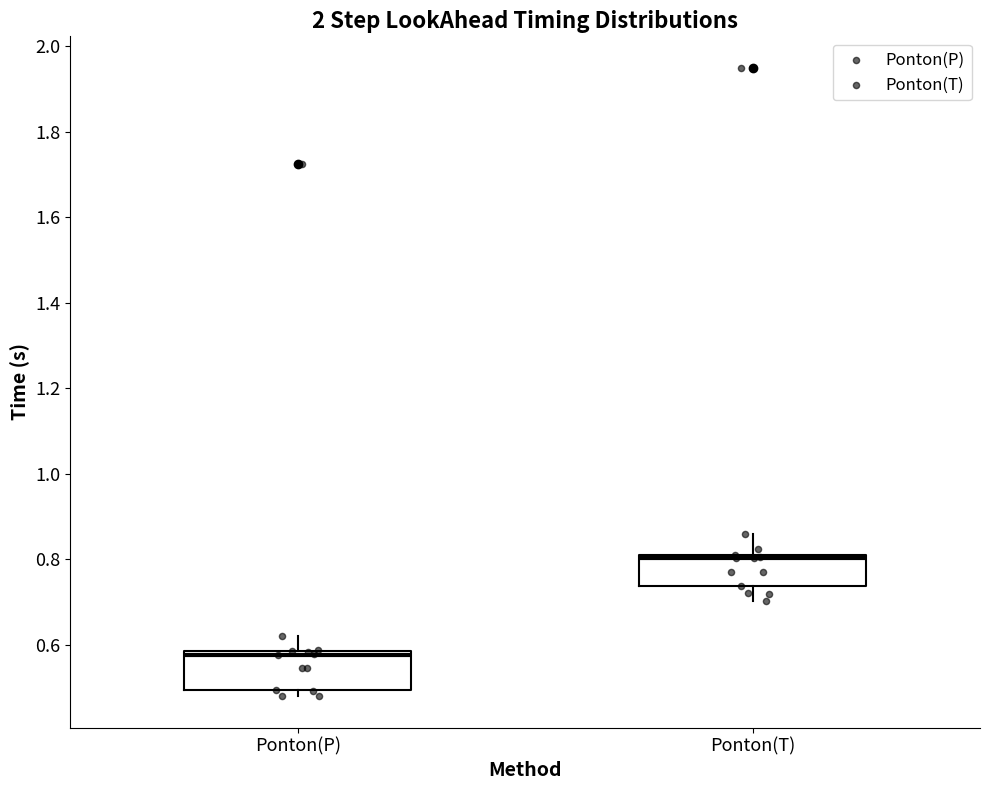

Reading left to right, read every box against the y-axis: the position of its median line, the range the box covers, and the ends of its whiskers. The values are not printed on the chart, so give them approximately, as read against the axis.

Ponton(P): median 0.58 (just below the box's upper edge), box 0.50 to 0.58, whiskers 0.48 to 0.62
Ponton(T): median 0.80, box 0.74 to 0.82, whiskers 0.70 to 0.86